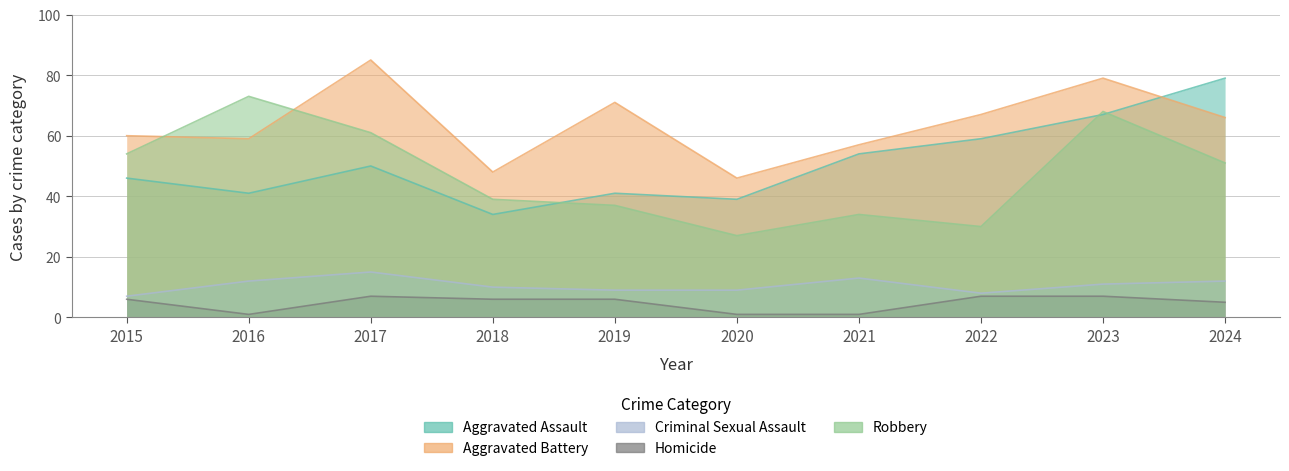

Reading left to right, what are all the values shown in this chart?

Aggravated Assault: 46	41	50	34	41	39	54	59	67	79
Aggravated Battery: 60	59	85	48	71	46	57	67	79	66
Criminal Sexual Assault: 7	12	15	10	9	9	13	8	11	12
Homicide: 6	1	7	6	6	1	1	7	7	5
Robbery: 54	73	61	39	37	27	34	30	68	51